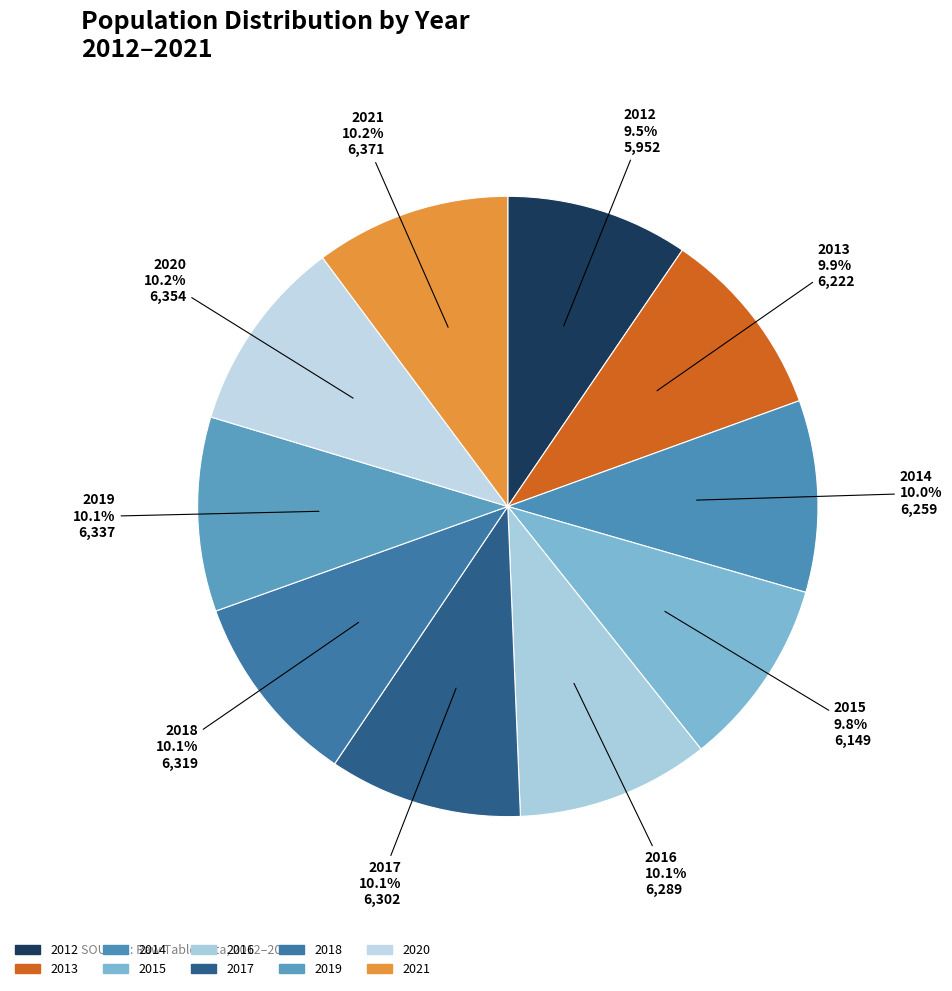

What is the change in value from 2013 to 2018?

+97